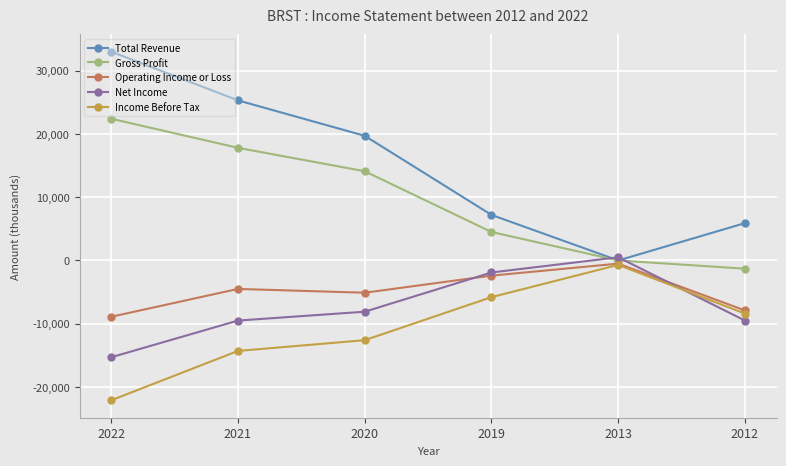

Which series changed the most between 2021 and 2013?

Total Revenue